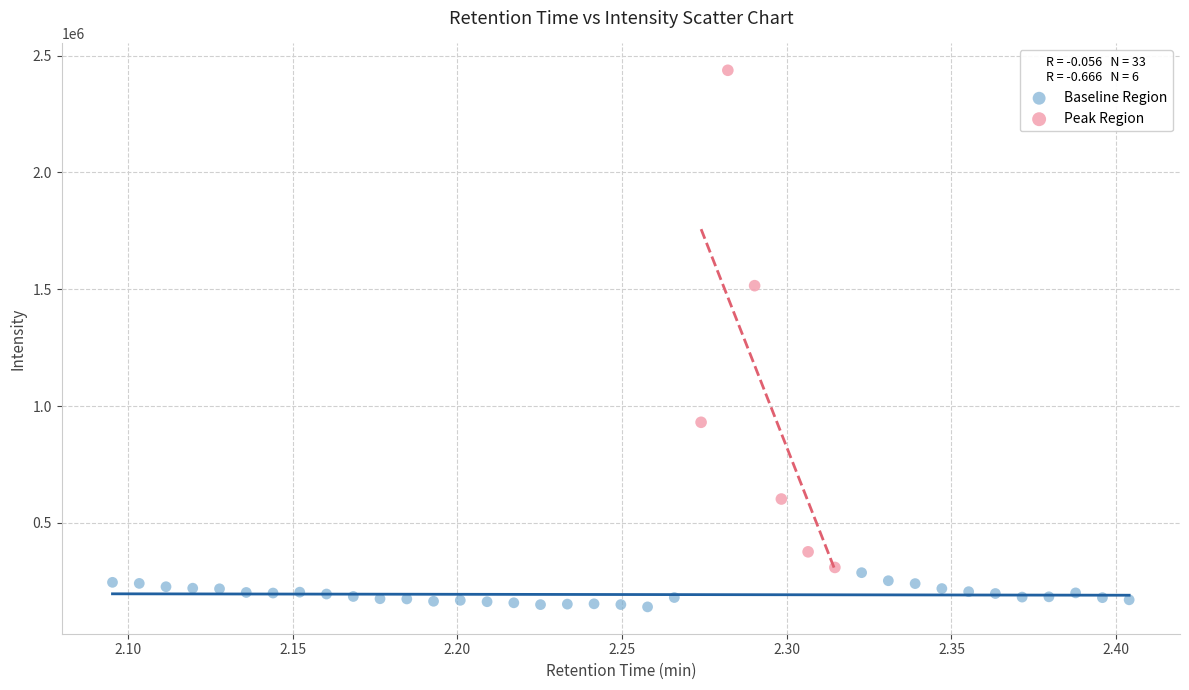

Which series reaches the maximum Y coordinate?

Peak Region